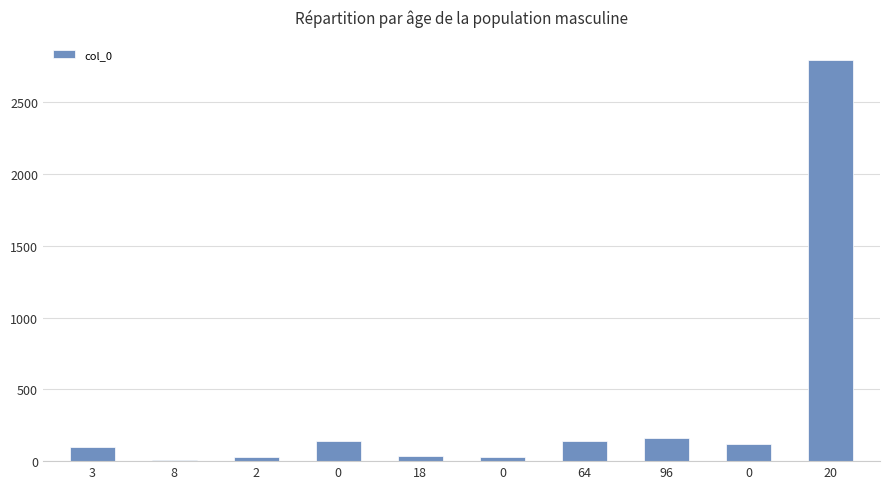

What is the sum of the values at 2 and 20?

2824